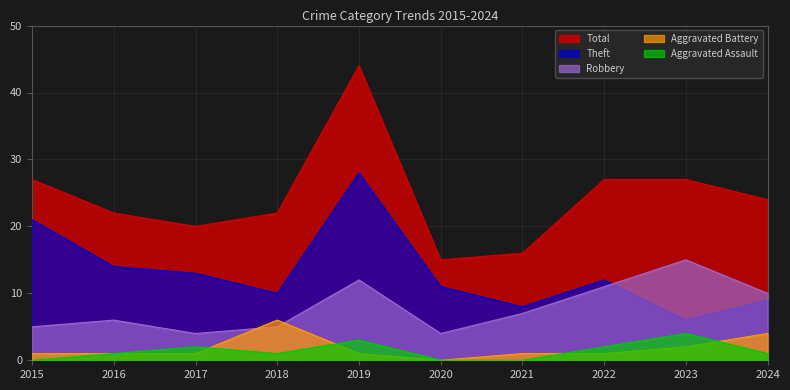

What is the average value of the Aggravated Battery series?

2